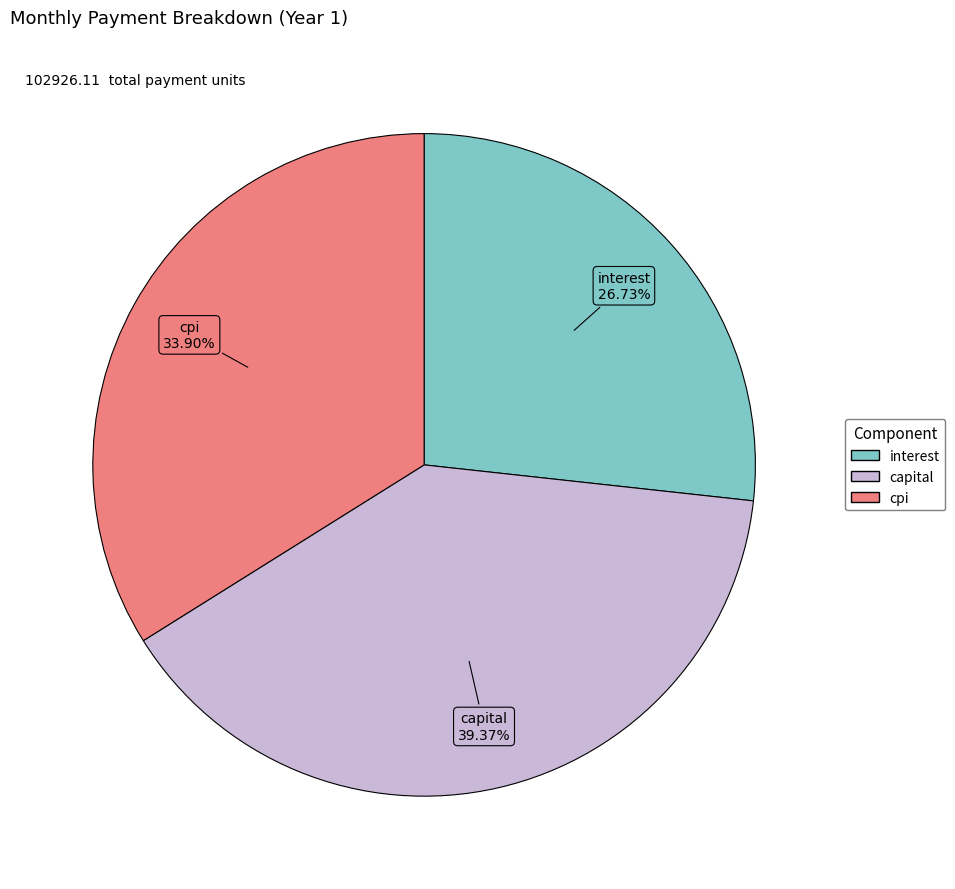

Does interest represent more than half of the total?

No